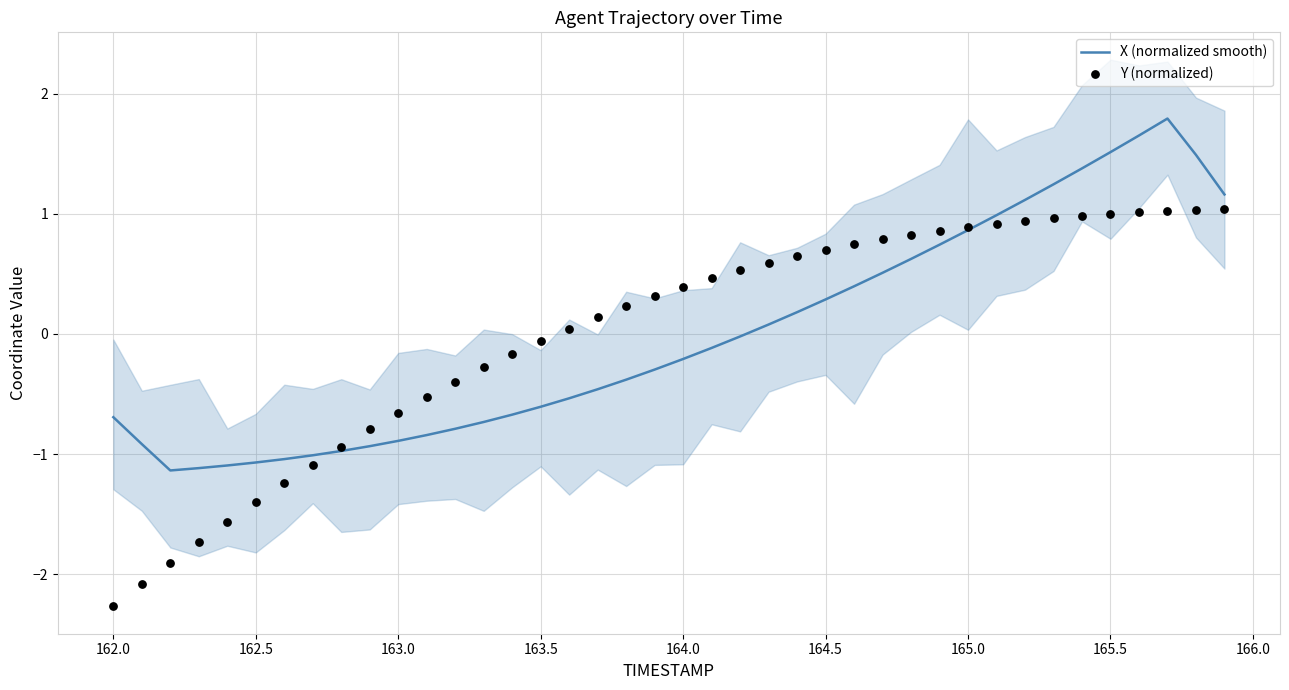

Which series reaches the maximum Y coordinate?

X (normalized smooth)